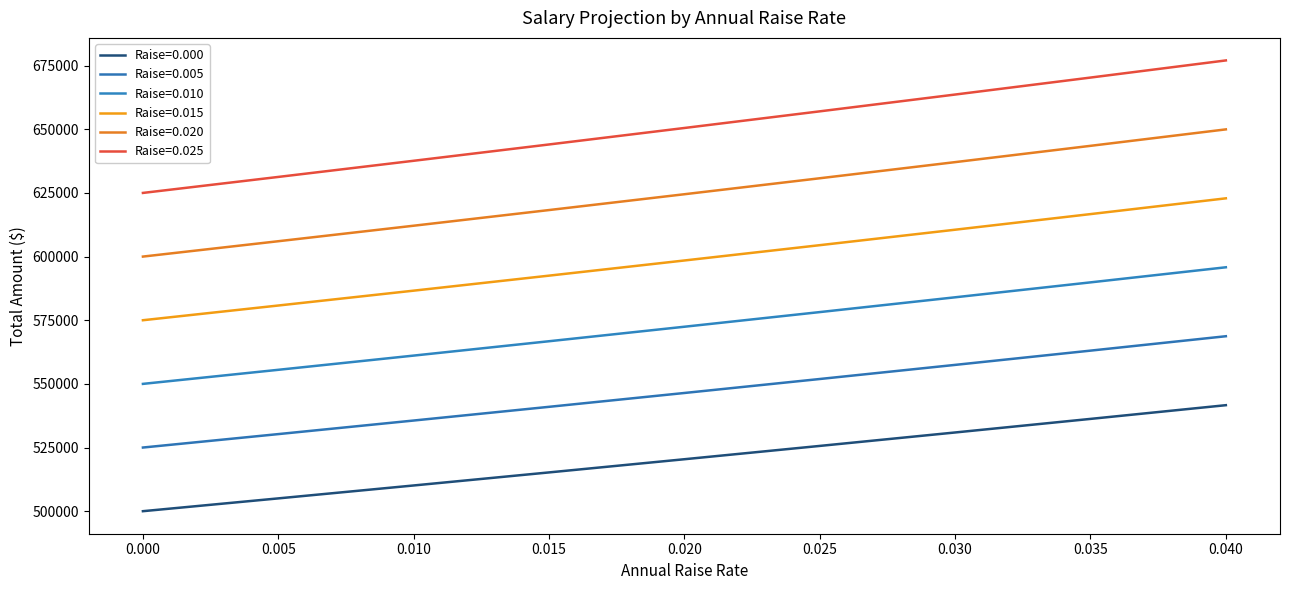

What is the greatest value displayed?

677040.3